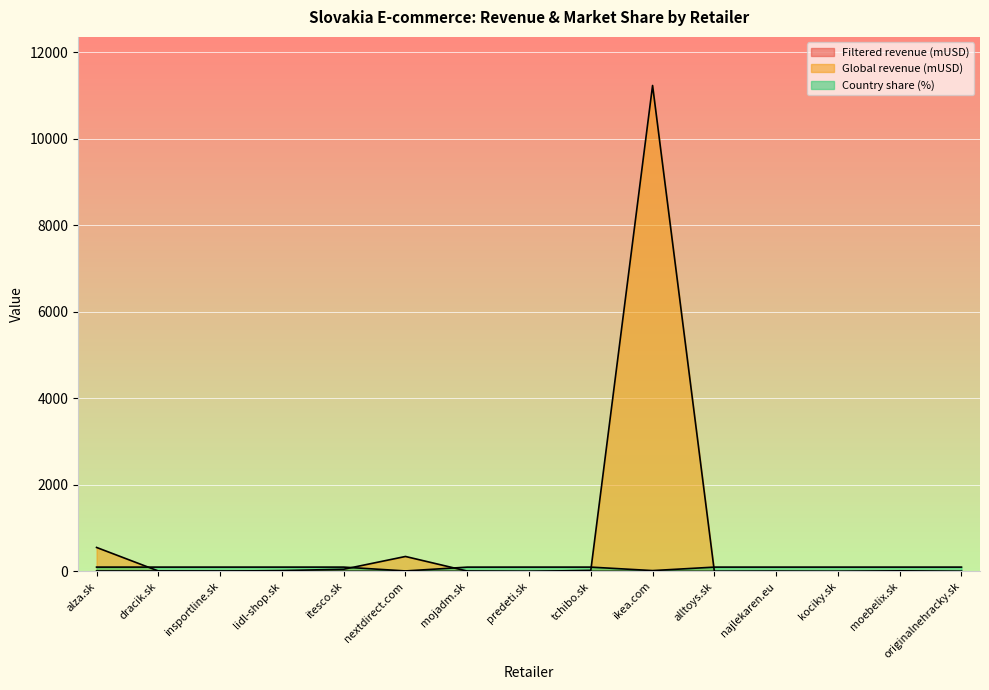

Reading left to right, list all the values displayed in this chart.

Filtered revenue (mUSD): 11.1	10.3	7.3	2.9	2.5	2.3	1.5	1.5	1.2	1.1	0.9	0.9	0.8	0.7	0.6
Global revenue (mUSD): 554.5	10.3	7.3	19.3	50.9	345.9	8.5	1.5	24.5	11230.5	0.9	4.8	0.8	14.2	0.6
Country share (%): 100.0	100.0	100.0	100.0	100.0	11.5	99.5	100.0	100.0	19.5	100.0	100.0	100.0	100.0	100.0